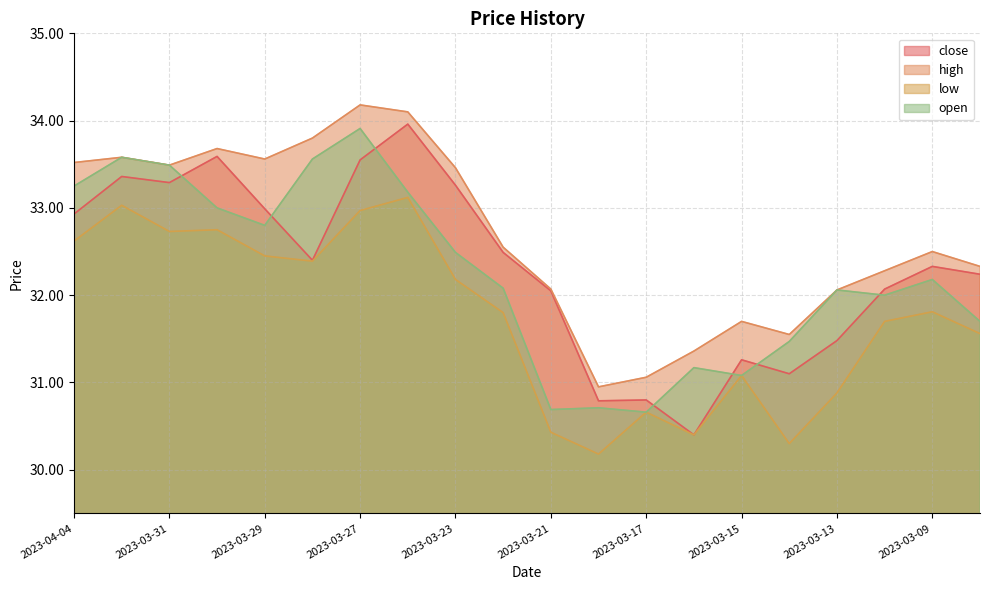

At which label is low closest to 31?

2023-03-15